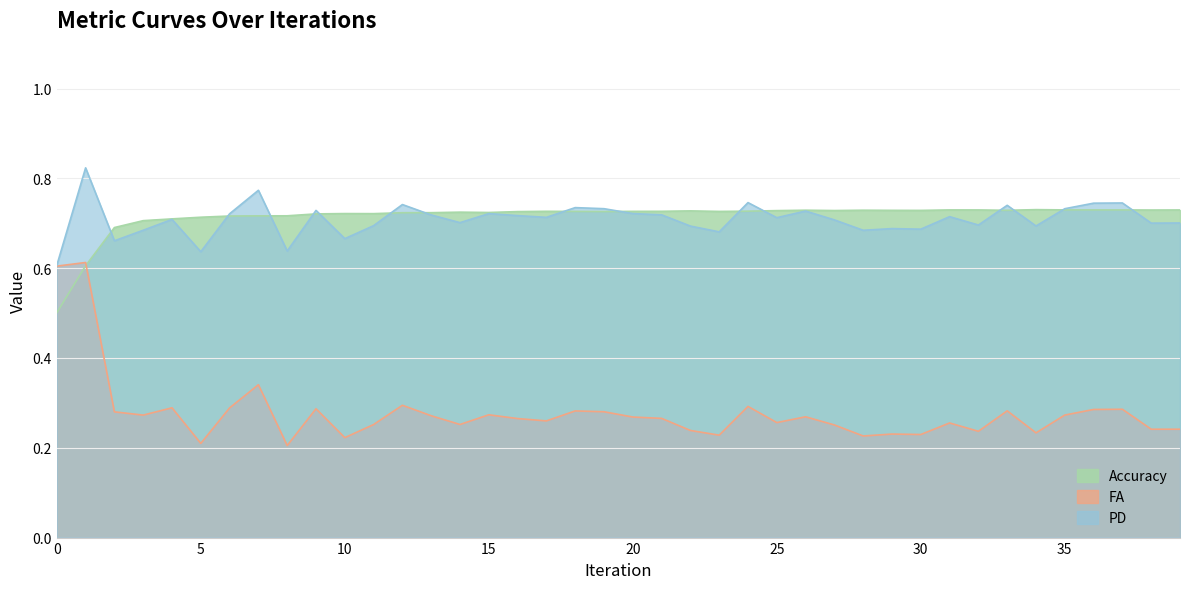

What is the total value across all series at 4?

1.7